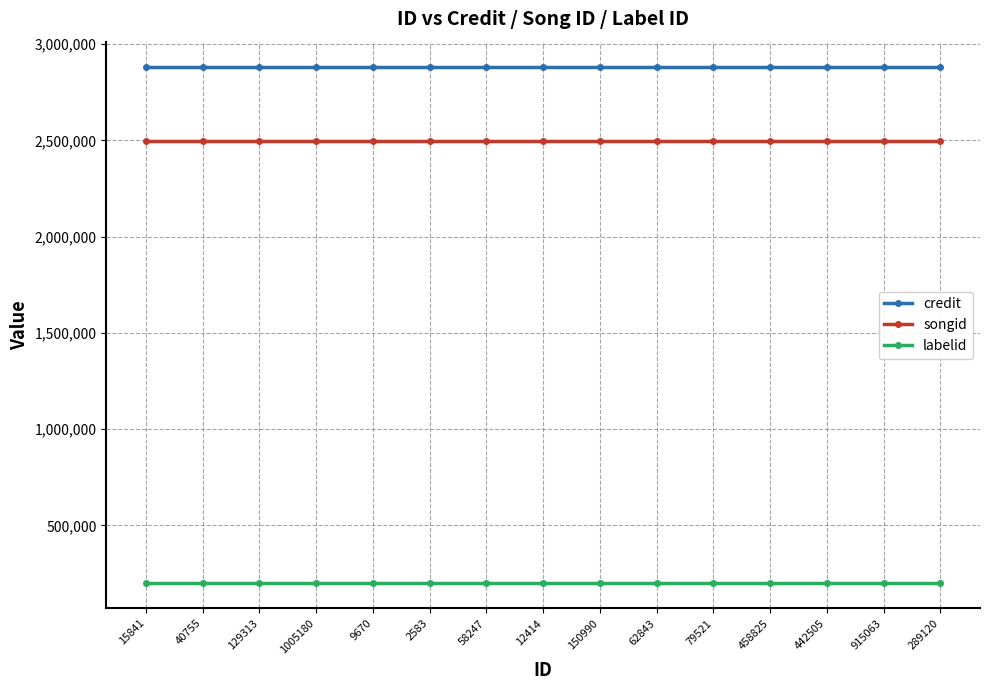

What position from the right is 79521?

5